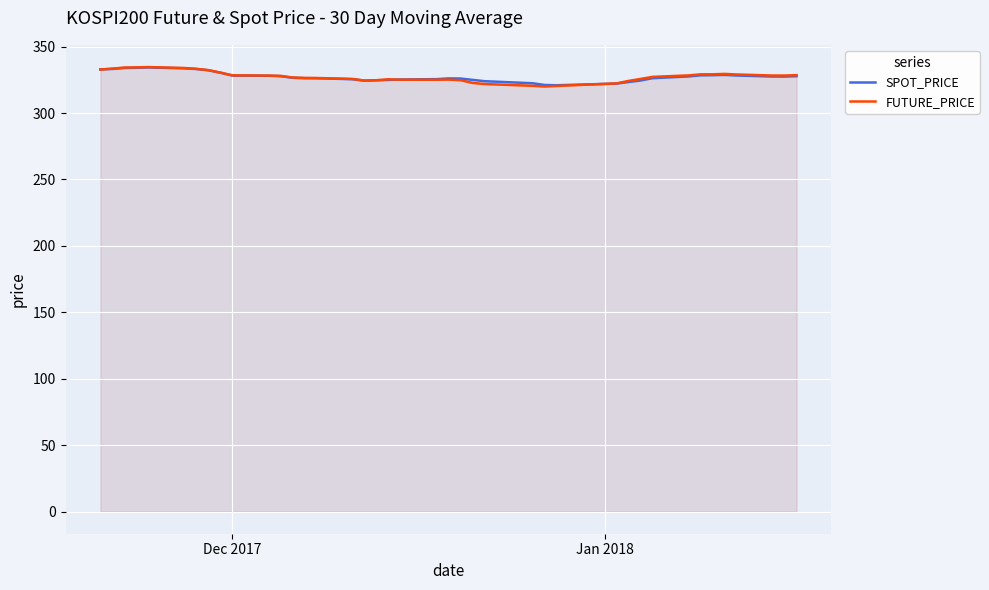

What is the maximum value shown in the chart?

334.7